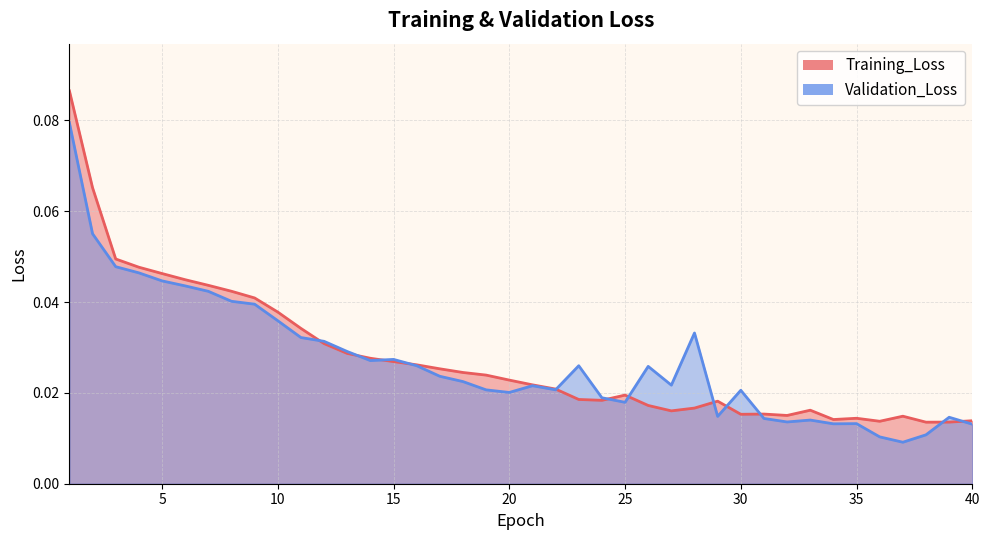

Reading right to left, list all the values displayed in this chart.

Training_Loss: 40=0.0	39=0.0	38=0.0	37=0.0	36=0.0	35=0.0	34=0.0	33=0.0	32=0.0	31=0.0	30=0.0	29=0.0	28=0.0	27=0.0	26=0.0	25=0.0	24=0.0	23=0.0	22=0.0	21=0.0	20=0.0	19=0.0	18=0.0	17=0.0	16=0.0	15=0.0	14=0.0	13=0.0	12=0.0	11=0.0	10=0.0	9=0.0	8=0.0	7=0.0	6=0.0	5=0.0	4=0.0	3=0.0	2=0.1	1=0.1
Validation_Loss: 40=0.0	39=0.0	38=0.0	37=0.0	36=0.0	35=0.0	34=0.0	33=0.0	32=0.0	31=0.0	30=0.0	29=0.0	28=0.0	27=0.0	26=0.0	25=0.0	24=0.0	23=0.0	22=0.0	21=0.0	20=0.0	19=0.0	18=0.0	17=0.0	16=0.0	15=0.0	14=0.0	13=0.0	12=0.0	11=0.0	10=0.0	9=0.0	8=0.0	7=0.0	6=0.0	5=0.0	4=0.0	3=0.0	2=0.1	1=0.1